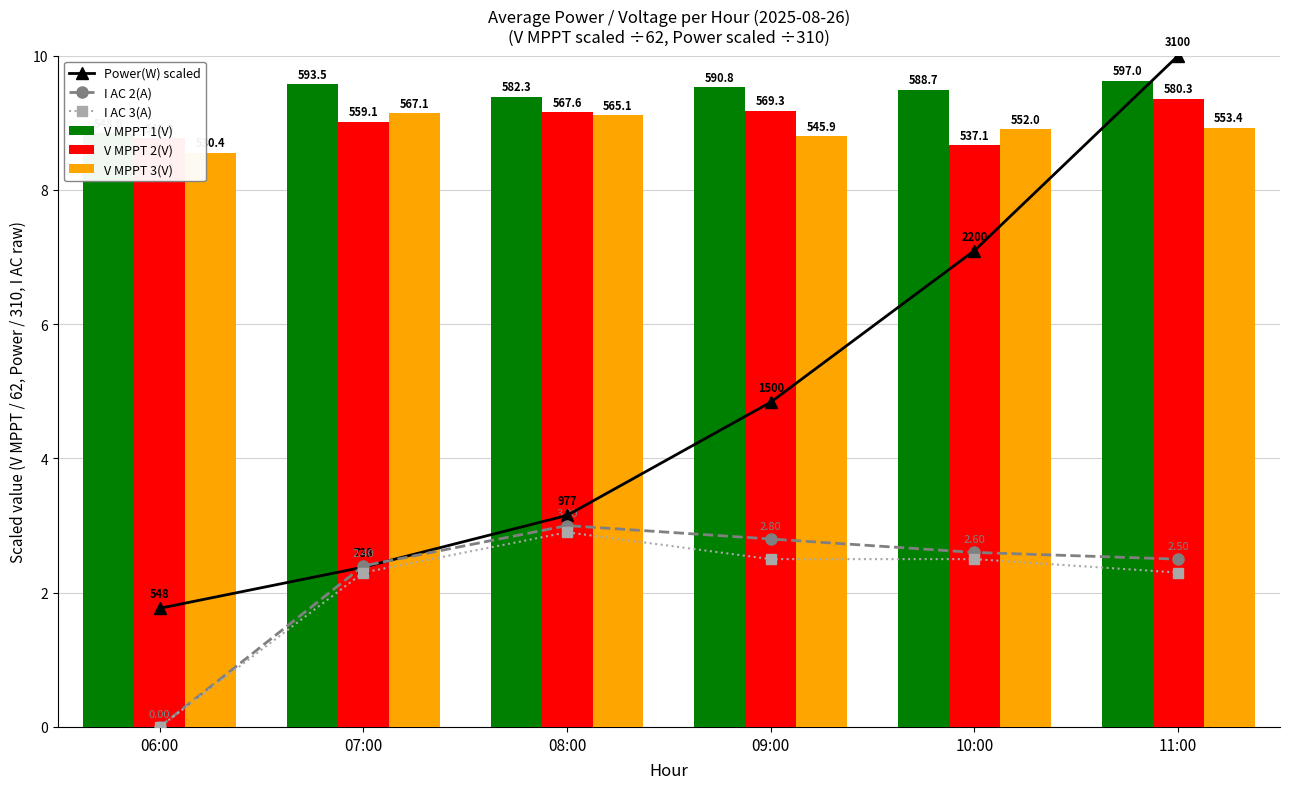

At which category is the sum across all series the highest?

11:00